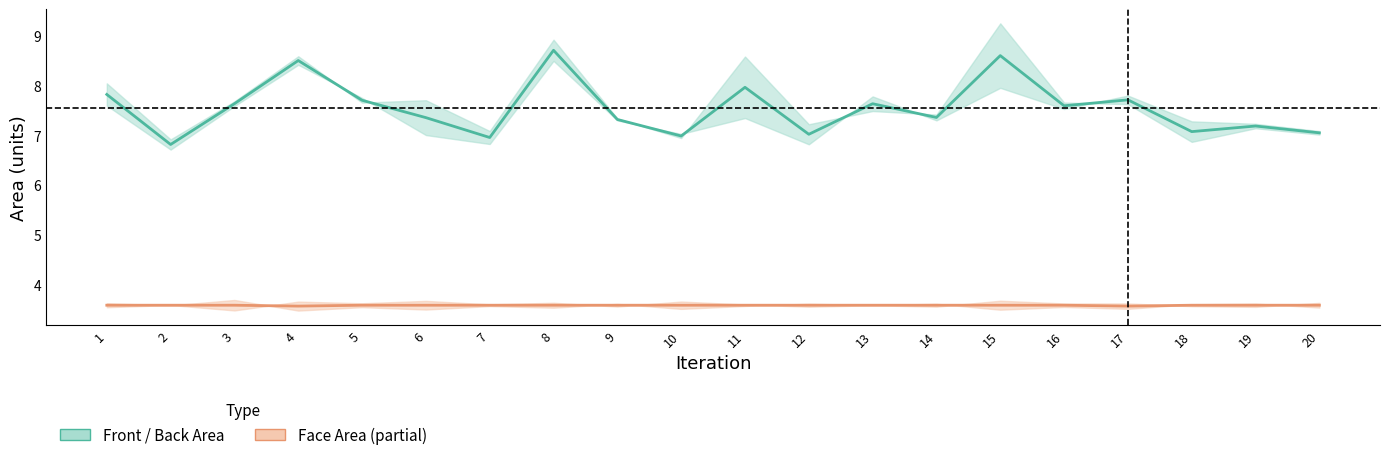

Count the number of categories in the chart.

20